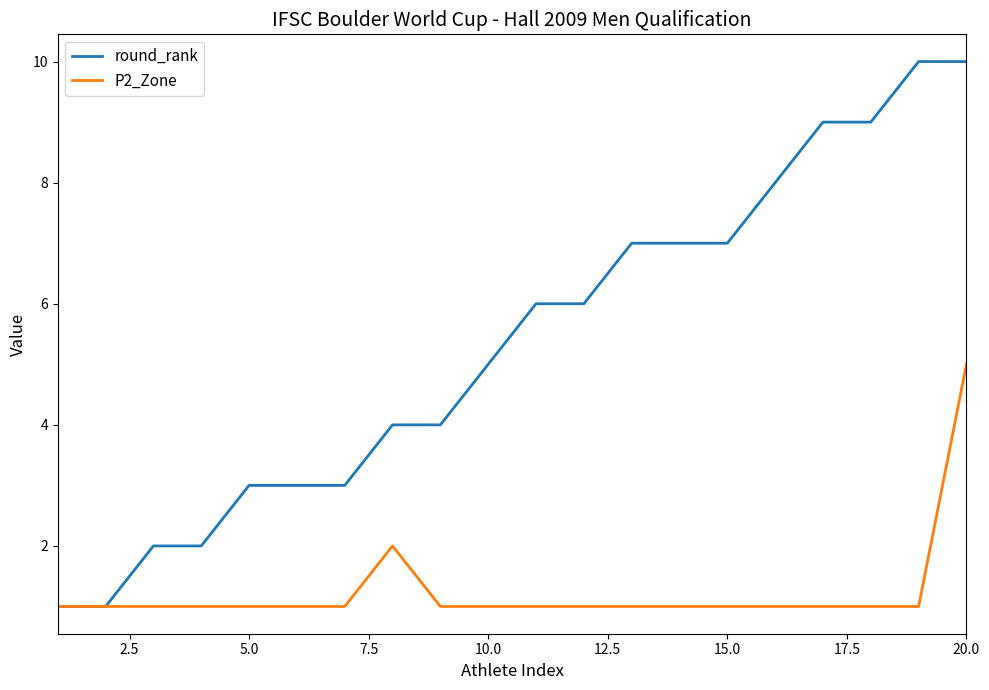

Rank the series by their maximum value, from highest to lowest.

round_rank, P2_Zone